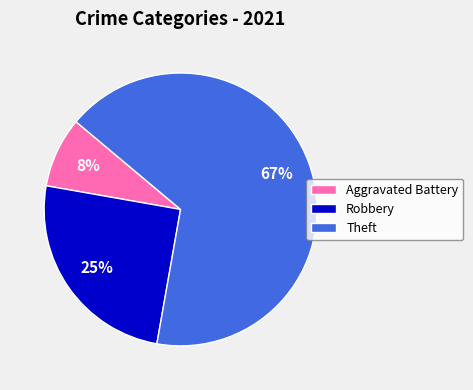

Which category has the biggest portion of the pie?

Theft